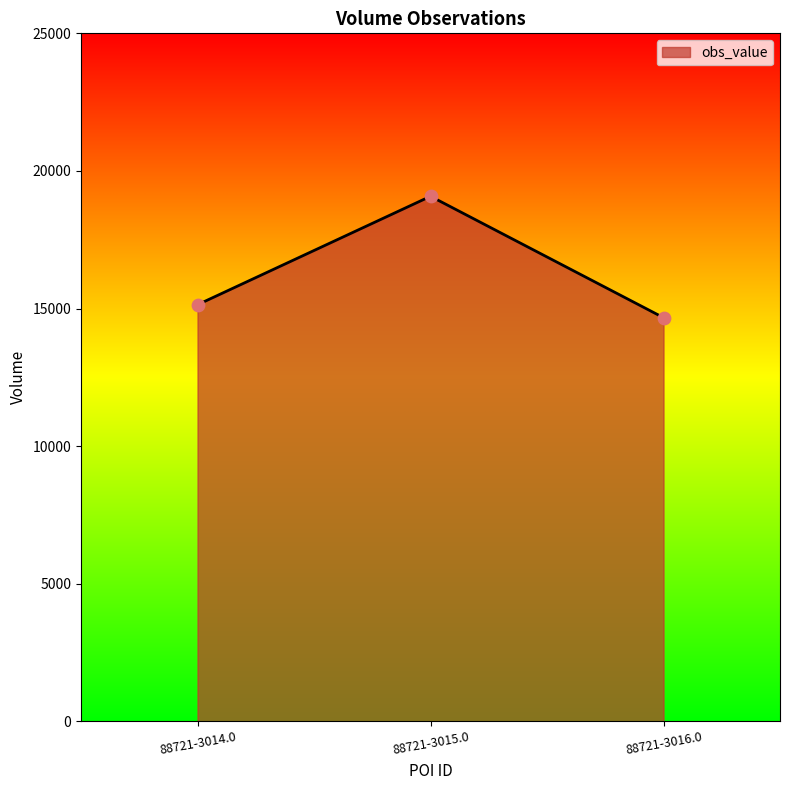

Approximately how many times larger is the value at 88721-3016.0 compared to 88721-3014.0?

1.0